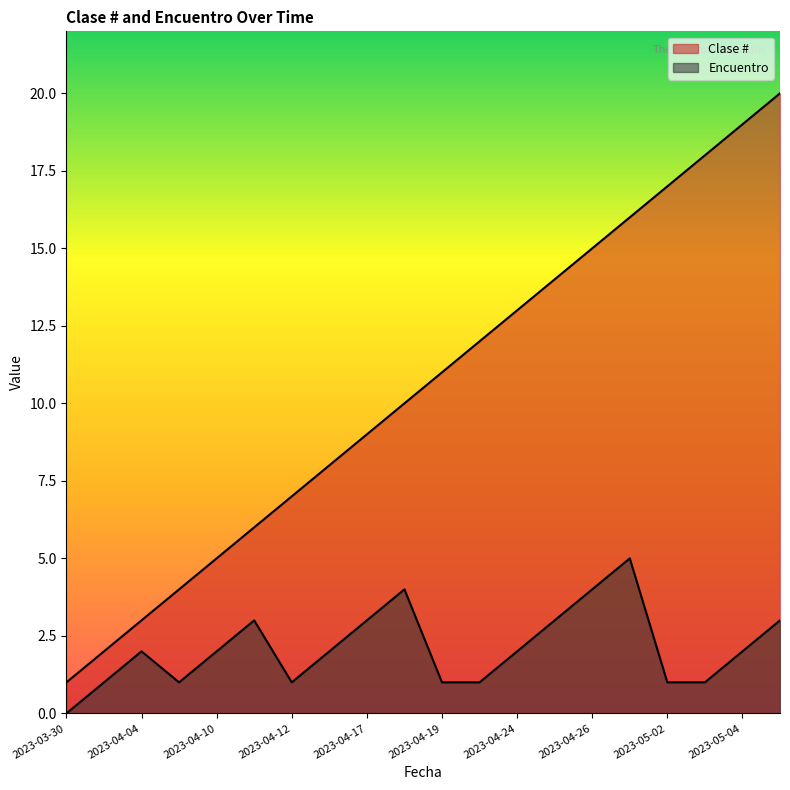

How many data points in Clase # are above 11?

9